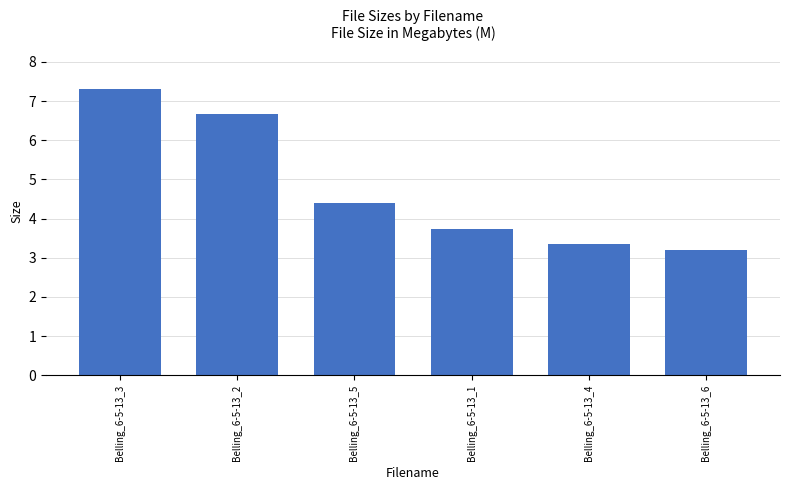

What is the value of the 5th bar from the left?

3.3